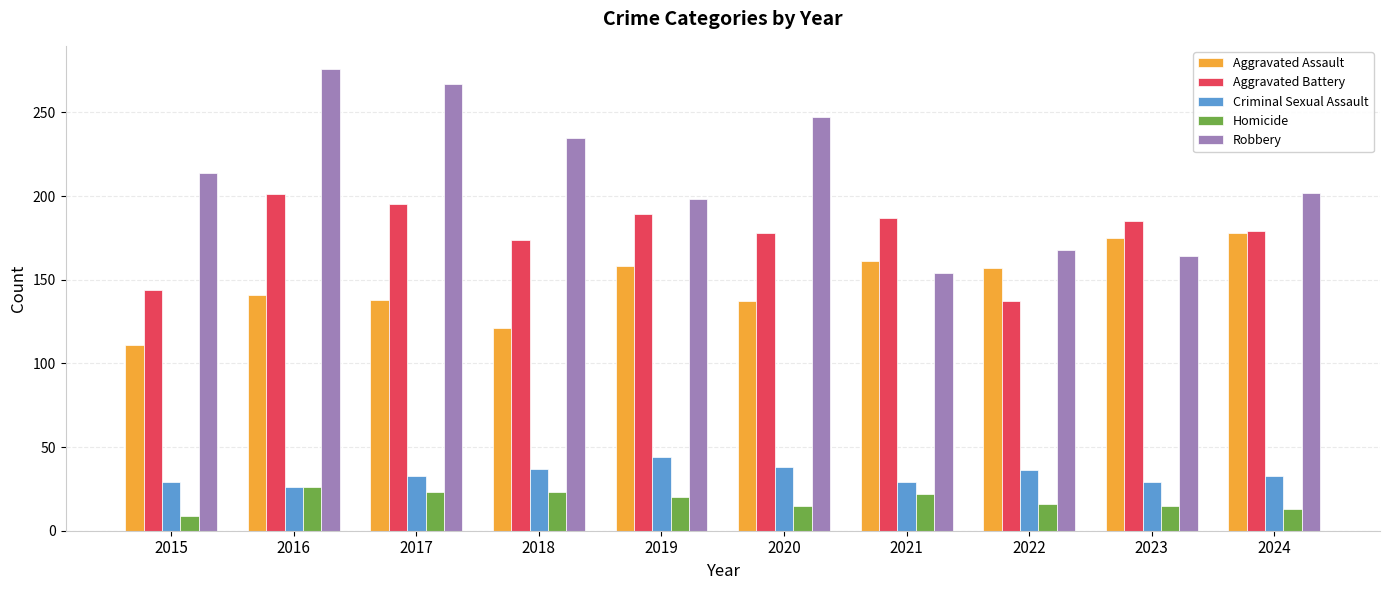

At which category does the chart reach its peak across all series?

2016